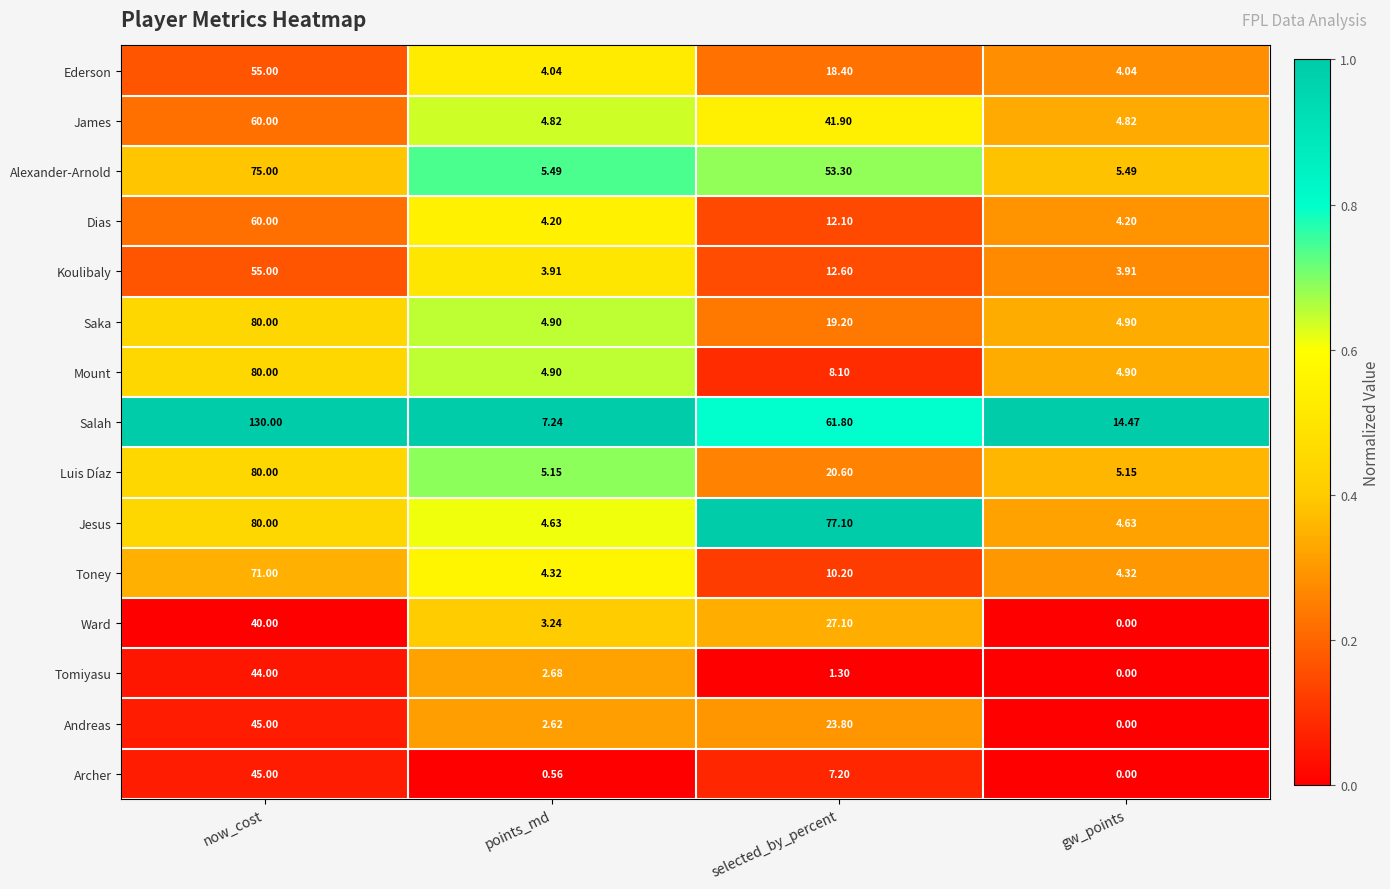

List the labels in order of Andreas value, smallest first.

gw_points, points_md, selected_by_percent, now_cost